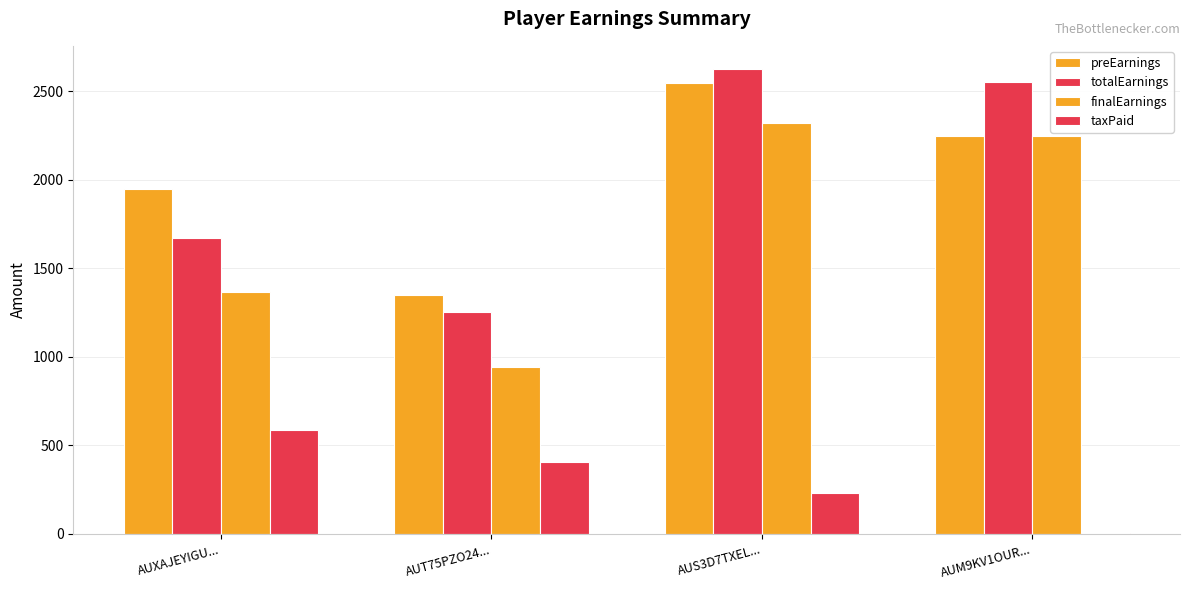

What is the highest value of the taxPaid series?

585.0